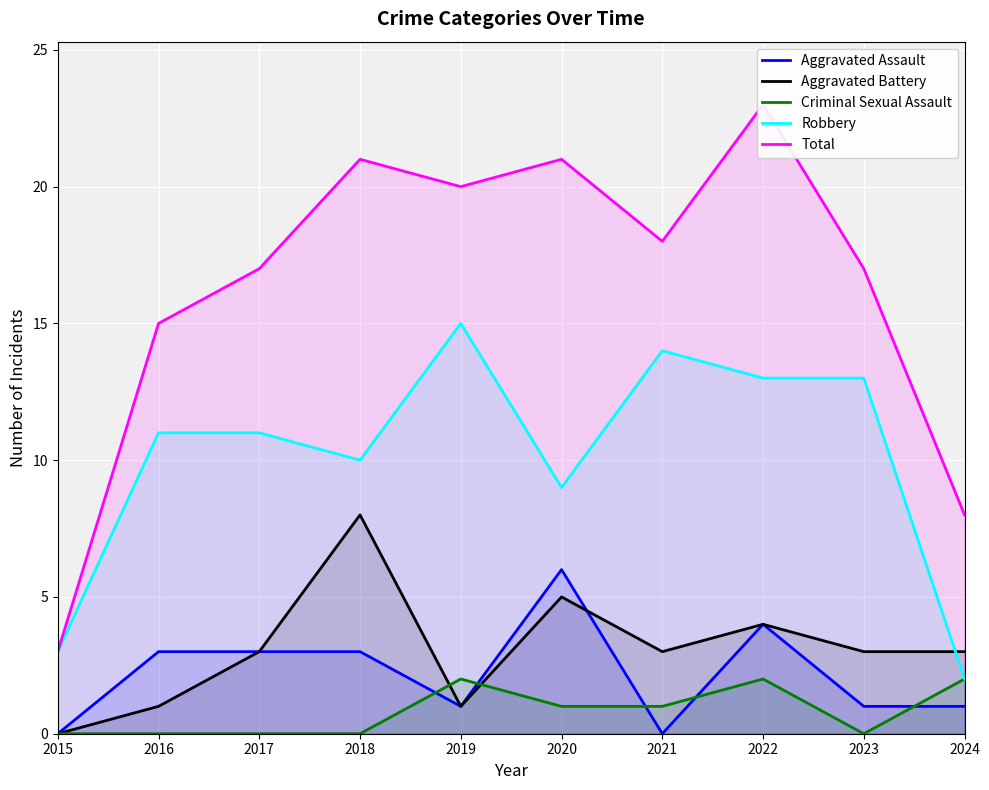

At which category is the sum across all series the highest?

2022